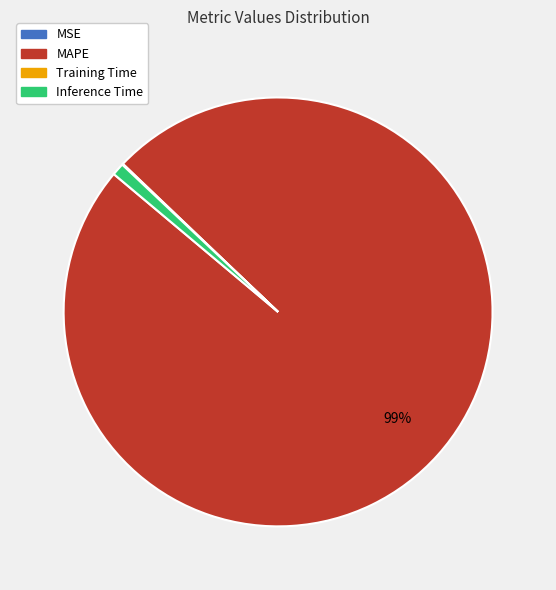

Is there any slice that represents more than half of the pie?

Yes